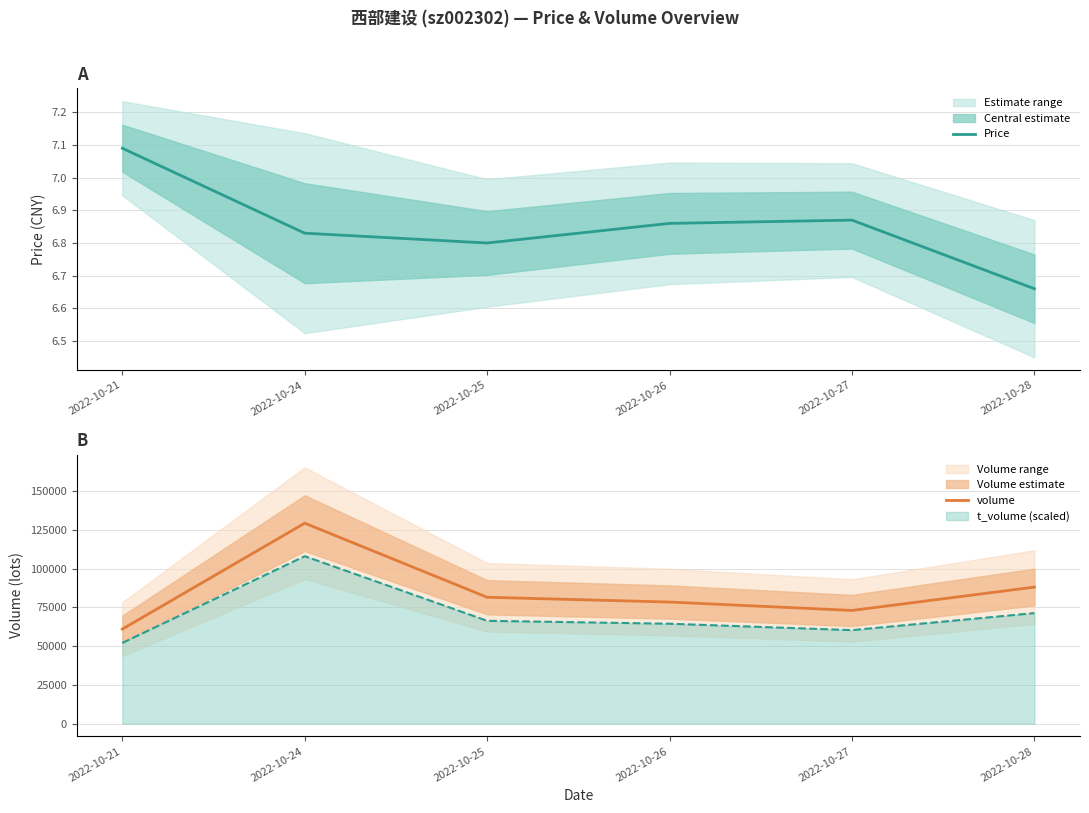

How many interior local peaks does the price series have?

1